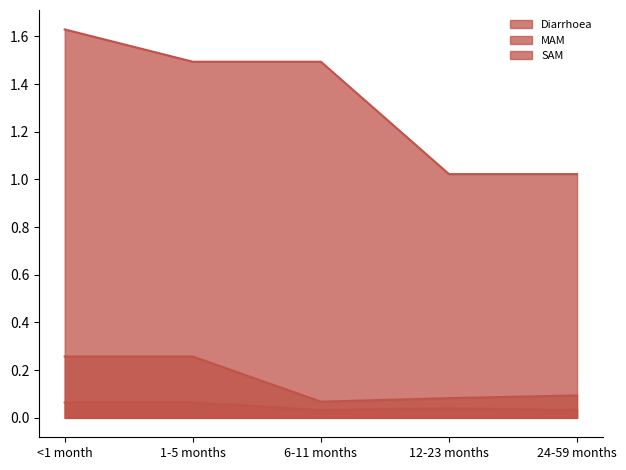

What position from the left is <1 month?

1